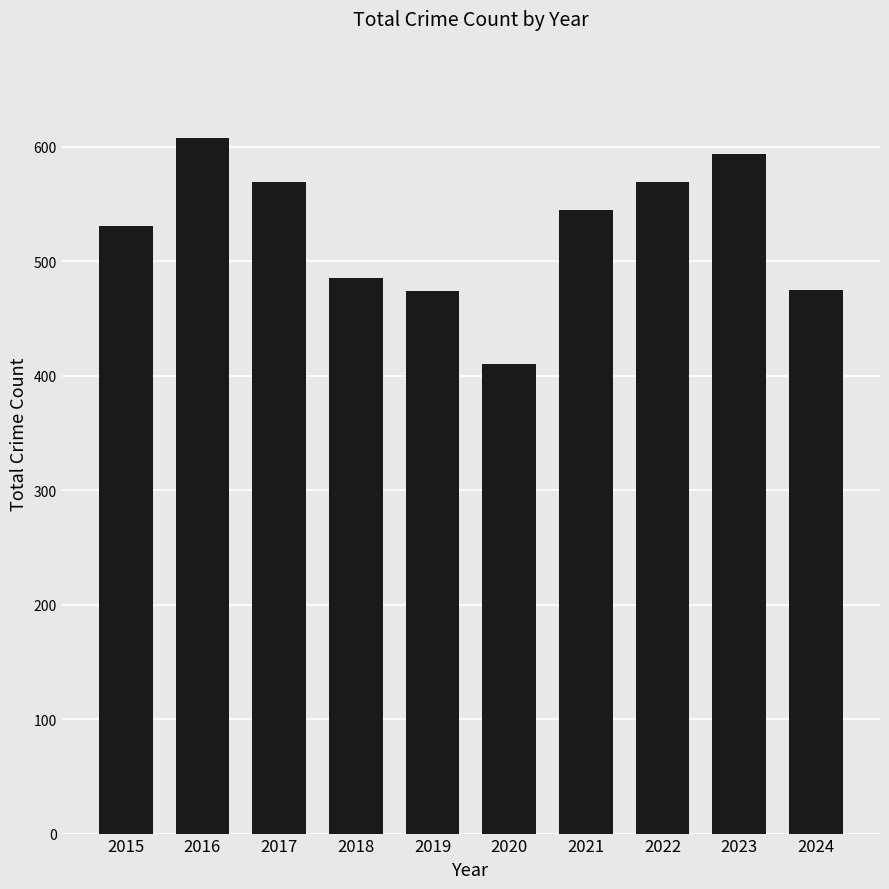

Read the value at 2024, to the nearest 5.

475